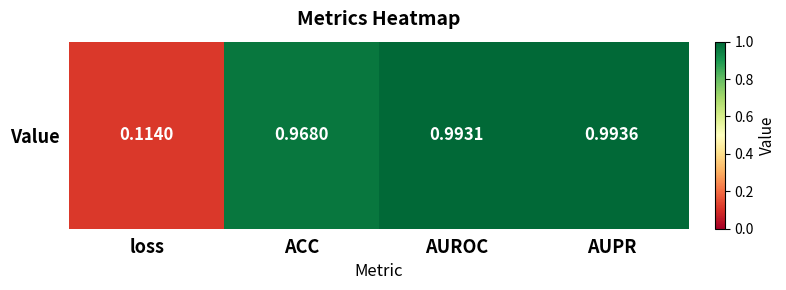

True or false: the data shows 1.0 at AUPR.

True